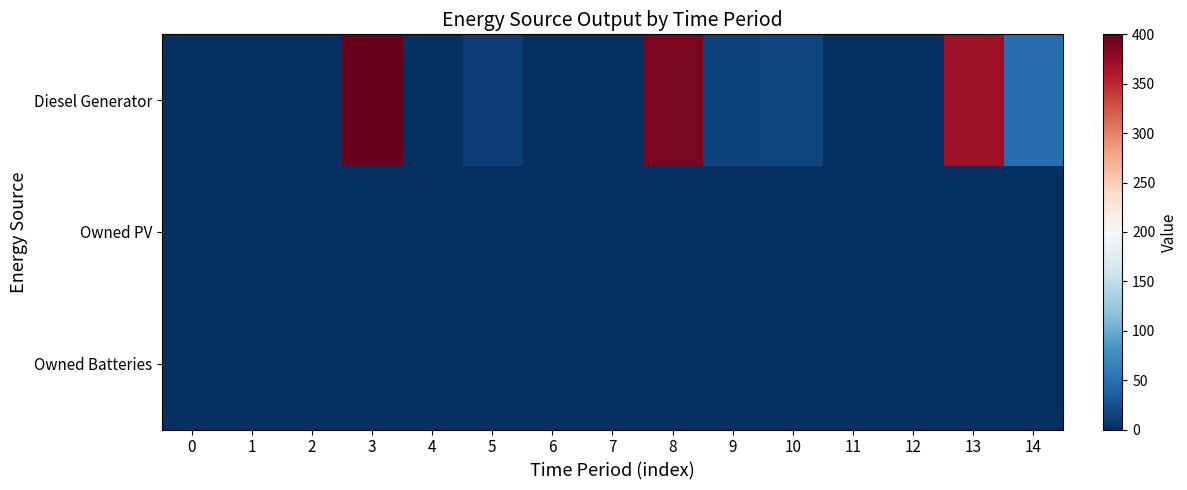

Reading left to right, what are all the values shown in this chart?

Diesel Generator: 0=0	1=0	2=0	3=400	4=0	5=11	6=0	7=0	8=389	9=15	10=16	11=0	12=0	13=369	14=48
Owned PV: 0=0	1=0	2=0	3=0	4=0	5=0	6=0	7=0	8=0	9=0	10=0	11=0	12=0	13=0	14=0
Owned Batteries: 0=0	1=0	2=0	3=0	4=0	5=0	6=0	7=0	8=0	9=0	10=0	11=0	12=0	13=0	14=0